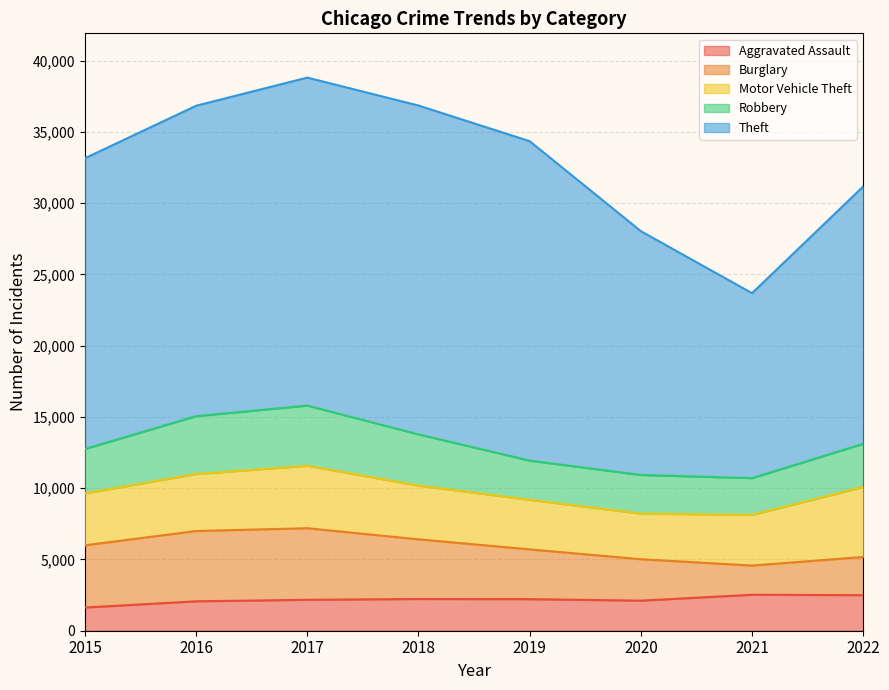

How many times do Motor Vehicle Theft and Robbery cross each other?

2